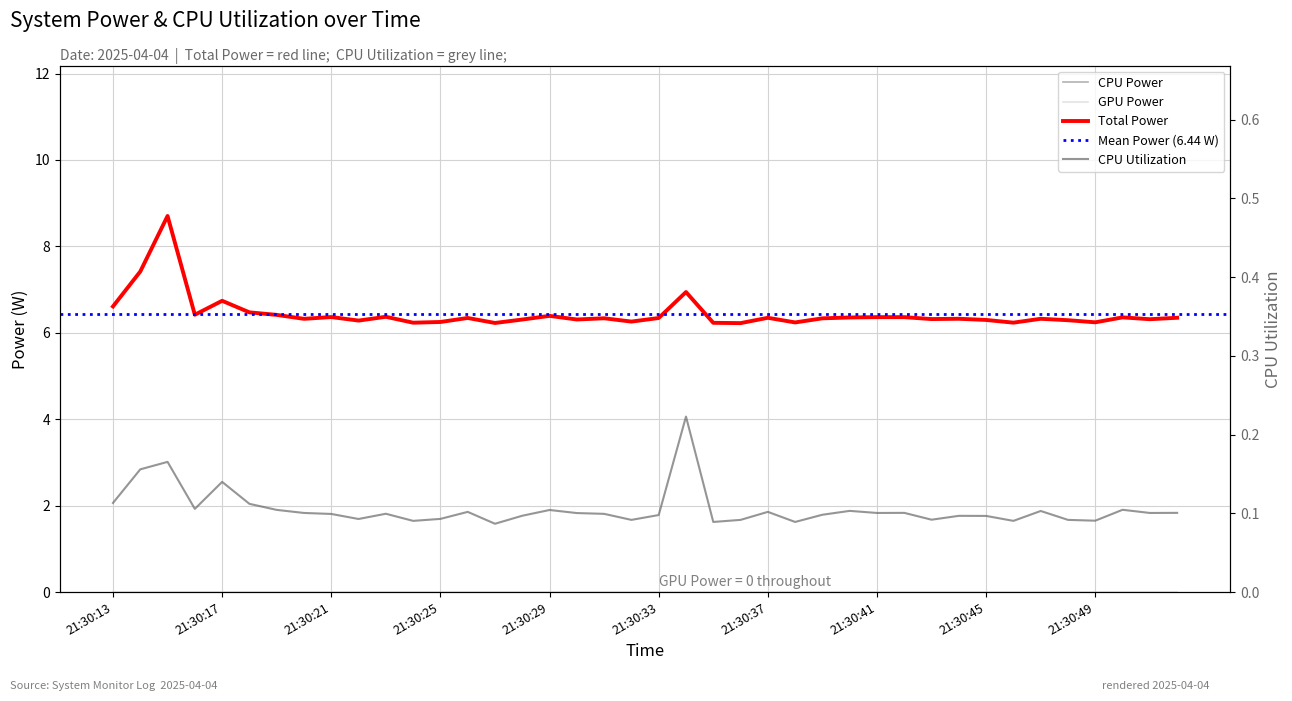

What is the value of the CPU Utilization point at the 36th from the left?

0.1